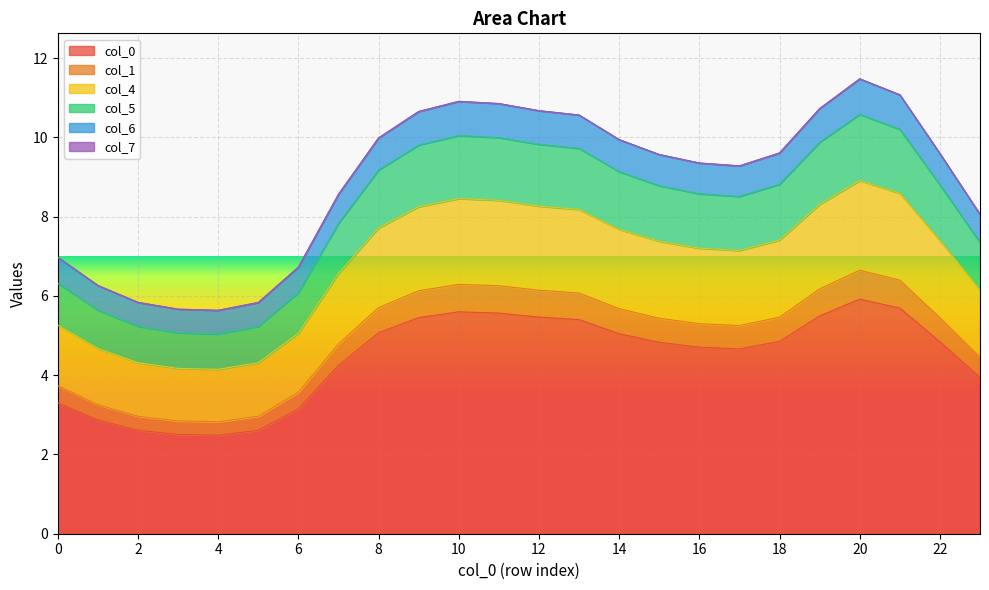

How many values in the 4 series exceed 9?

15